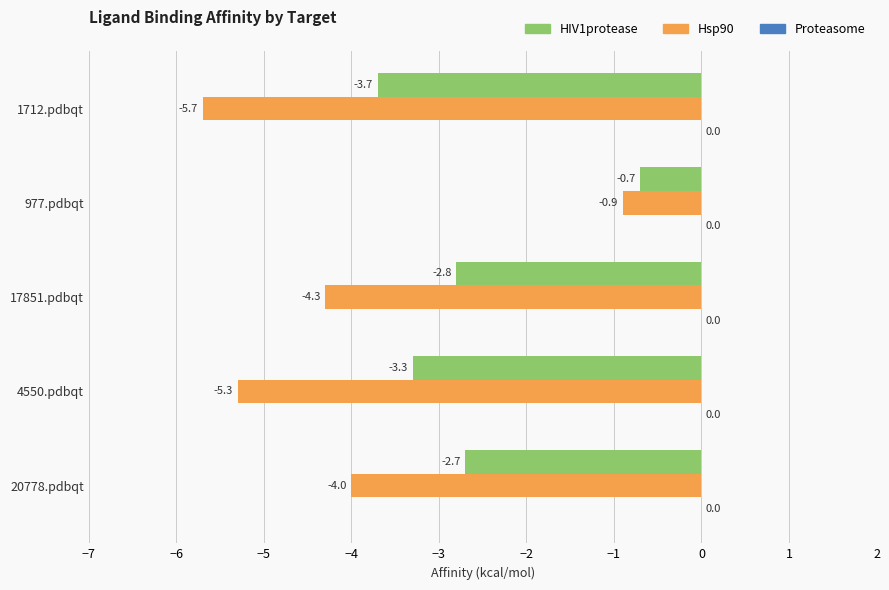

Which category has the lowest value across all series?

1712.pdbqt